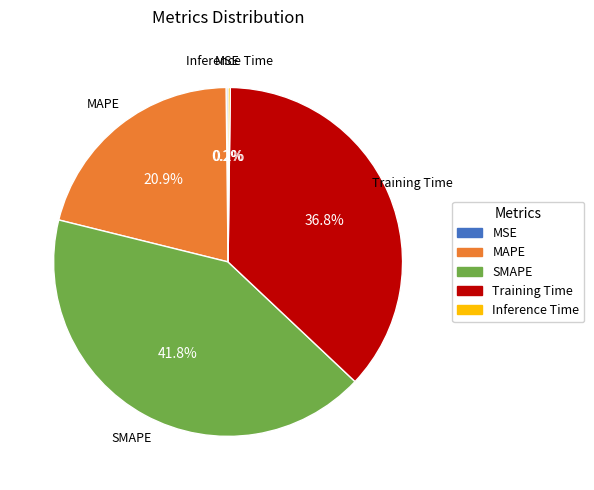

Which category has the biggest portion of the pie?

SMAPE